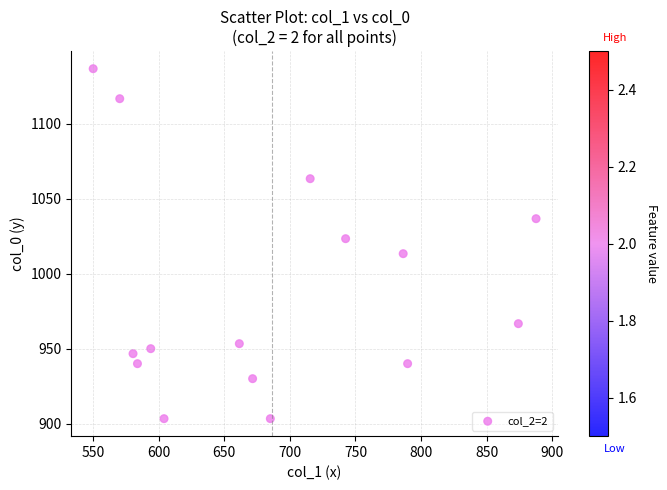

What is the range of Y values (max minus min)?

233.3